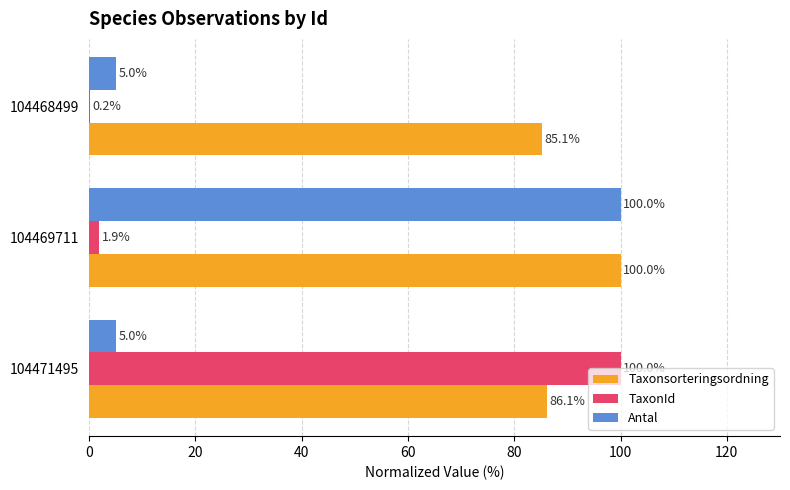

What is the approximate value of TaxonId at 104469711?

1.9